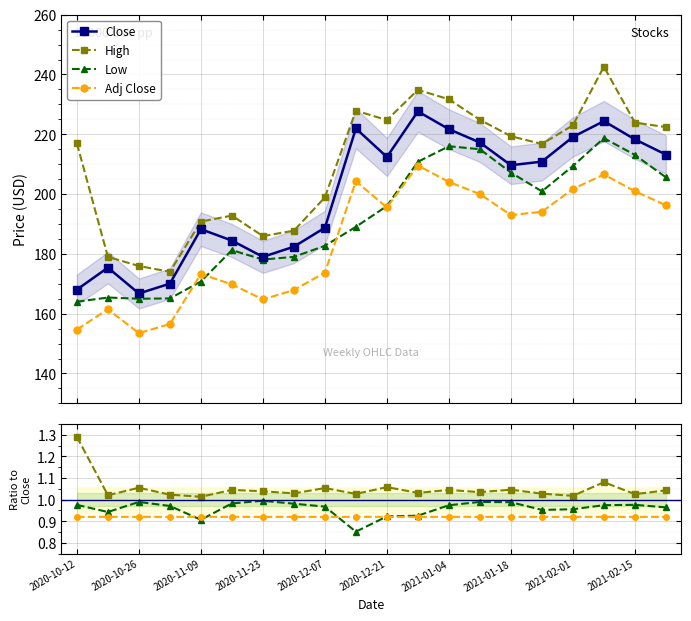

True or false: Close and Low intersect in this chart.

False